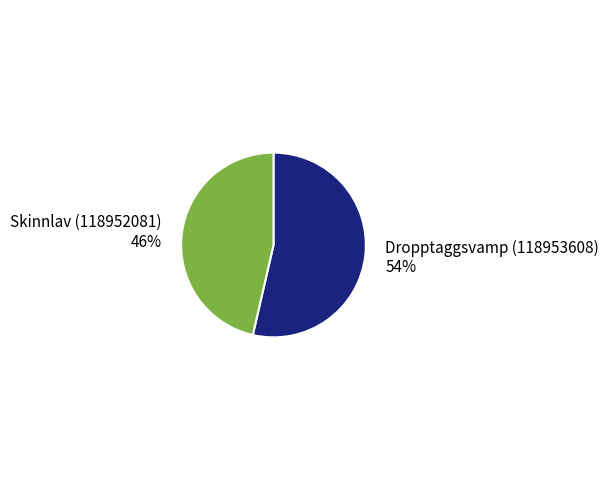

Do Dropptaggsvamp (118953608) and Skinnlav (118952081) together represent more than half of the pie?

Yes